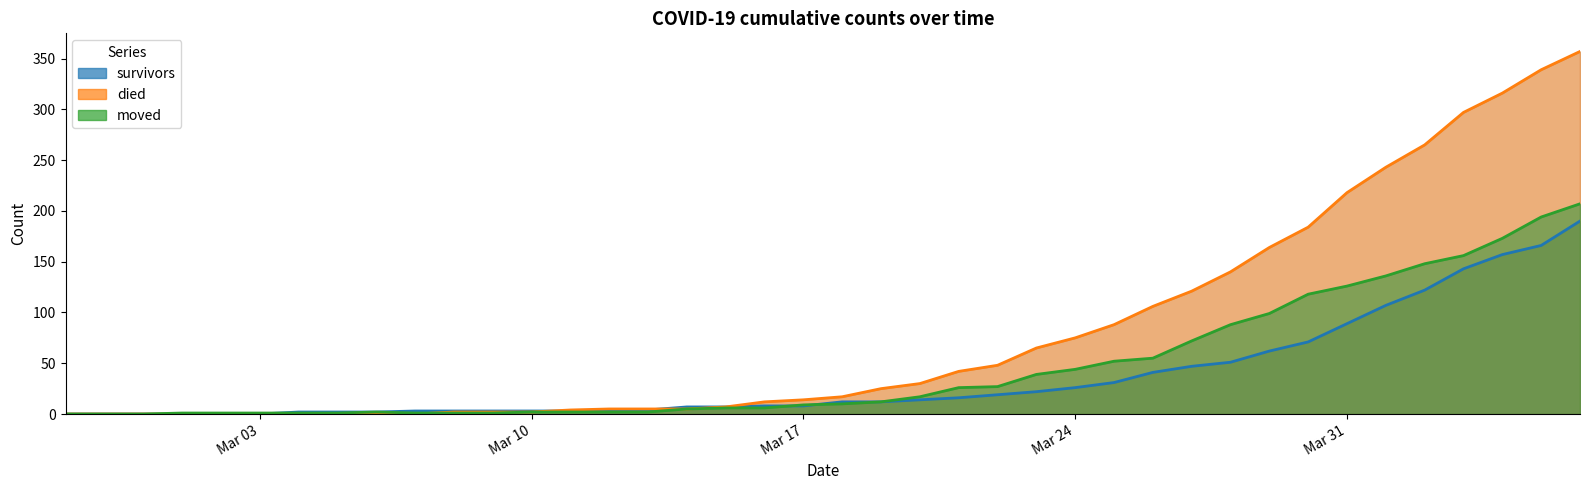

Which category has the lowest value across all series?

2020-02-27